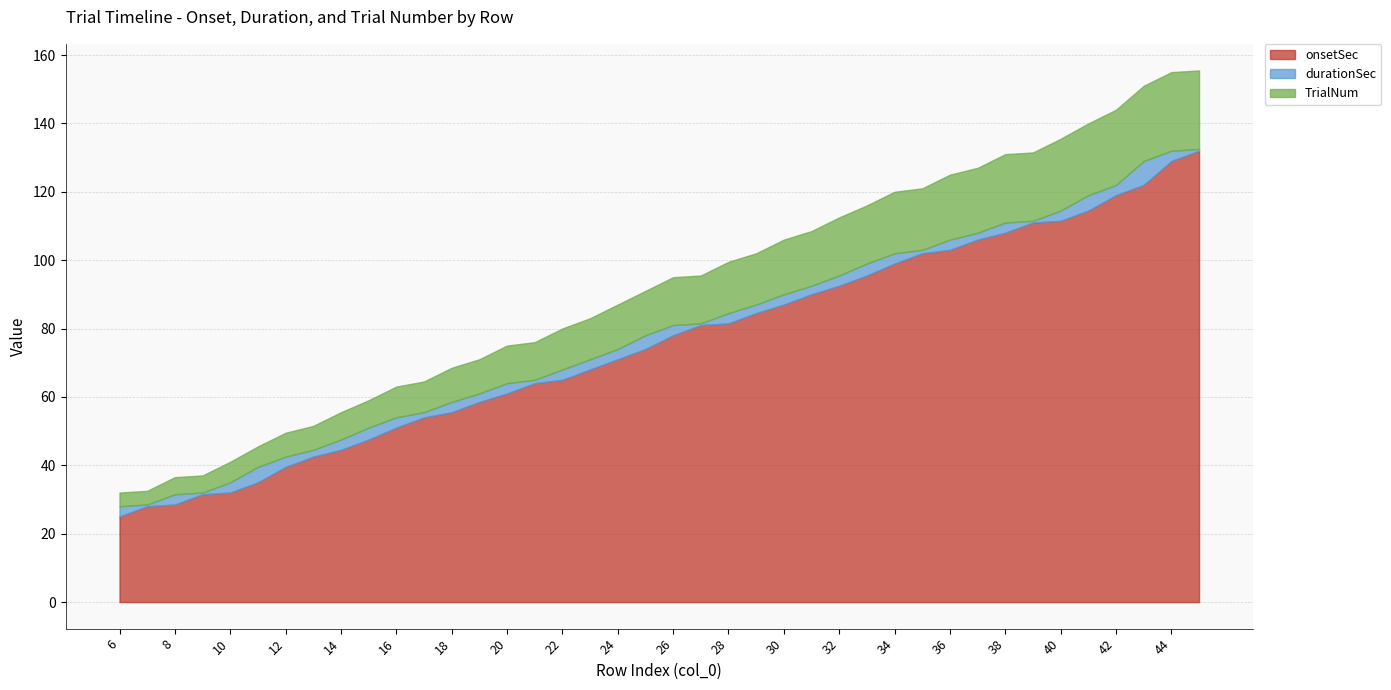

The durationSec series shows 5.3 at 32. True or false?

False